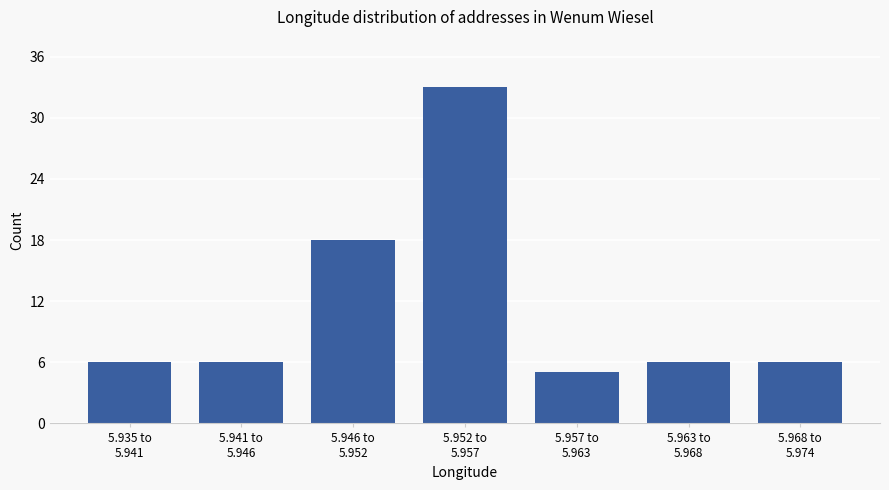

Reading left to right, what are all the values shown in this chart?

6	6	18	33	5	6	6